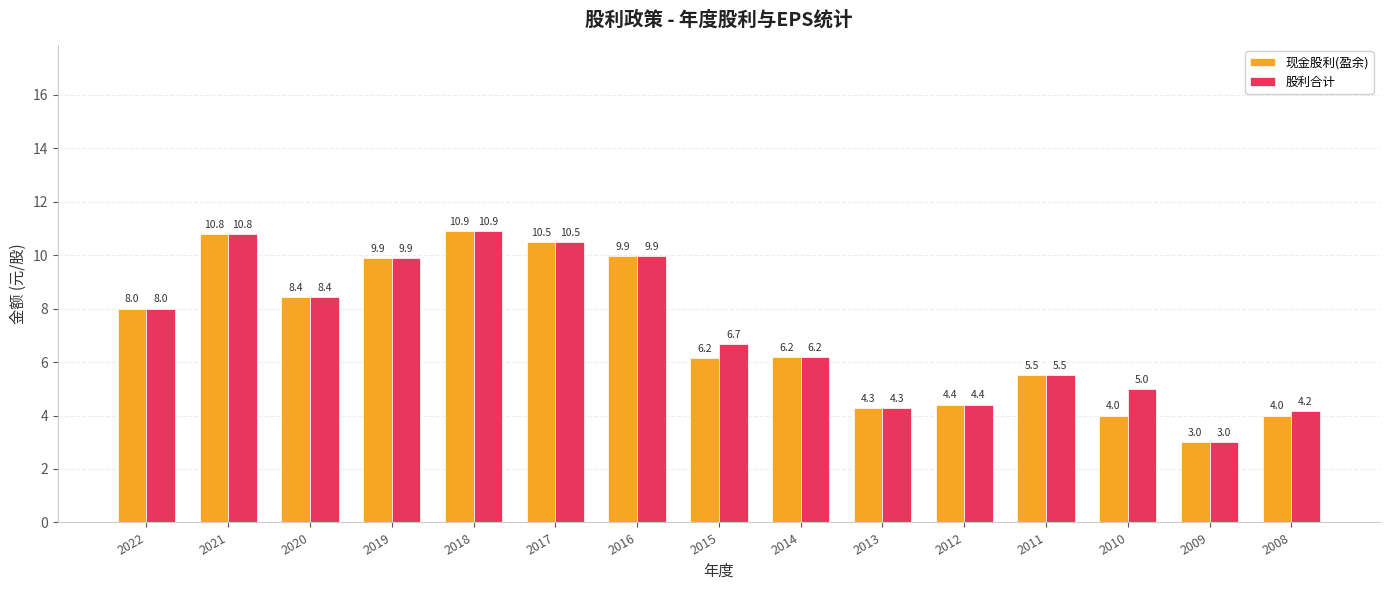

Which series has the largest total across all categories?

股利合计